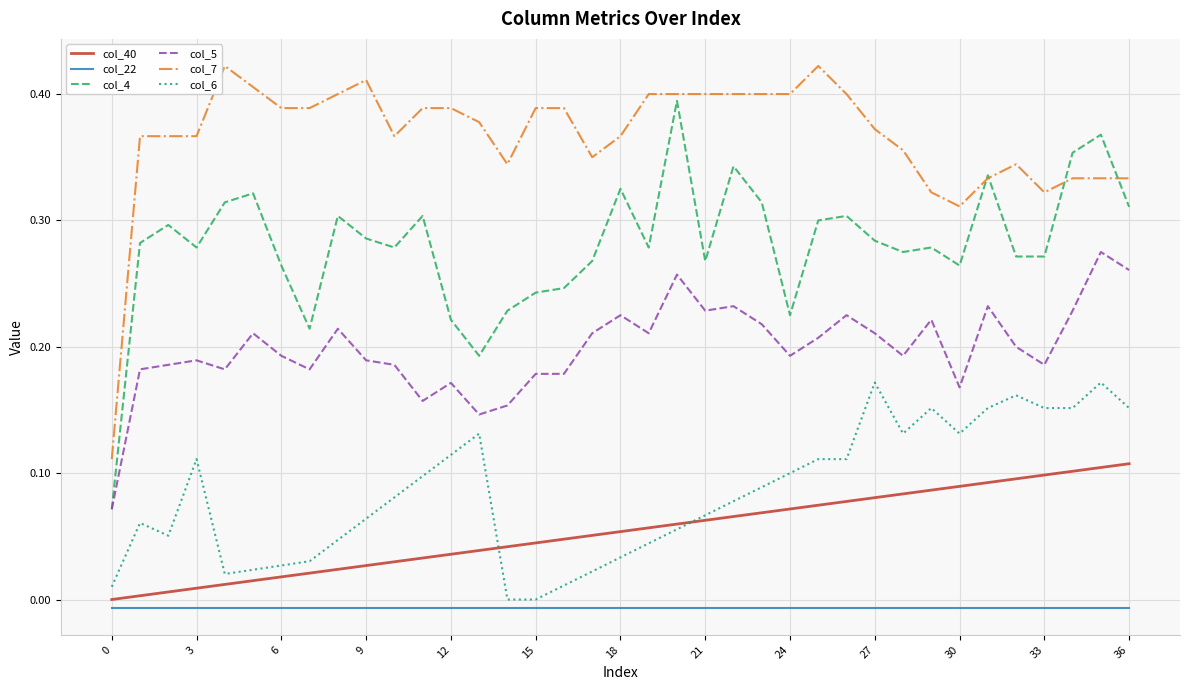

Count the col_4 values in the range 0 to 1.

37